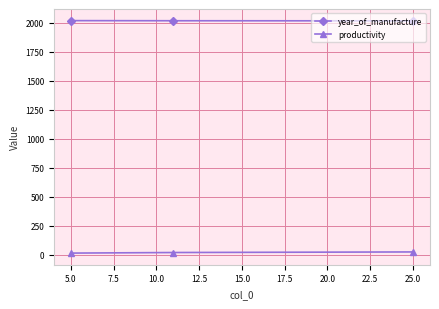

What is the sum of all year_of_manufacture values?

6057